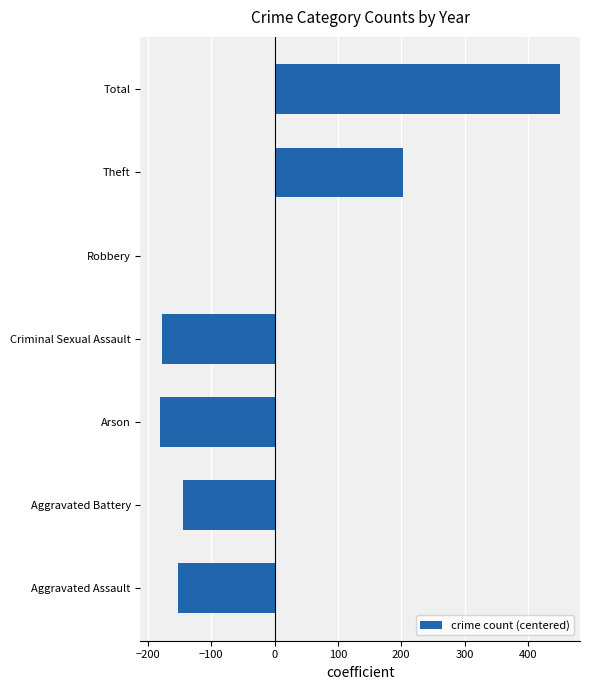

What is the greatest value displayed?

450.7